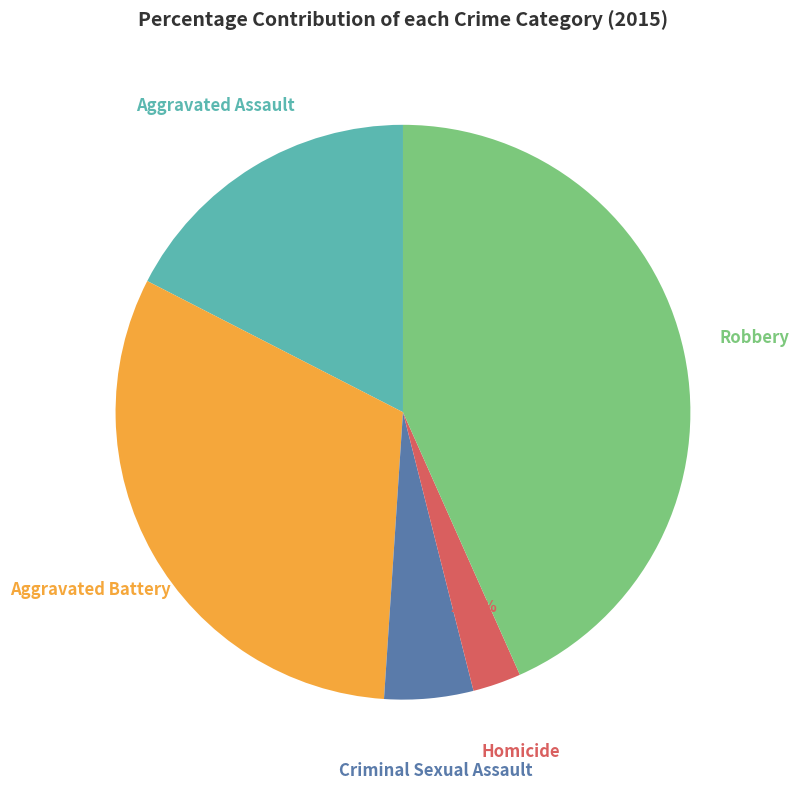

Is there a majority slice in this chart?

No